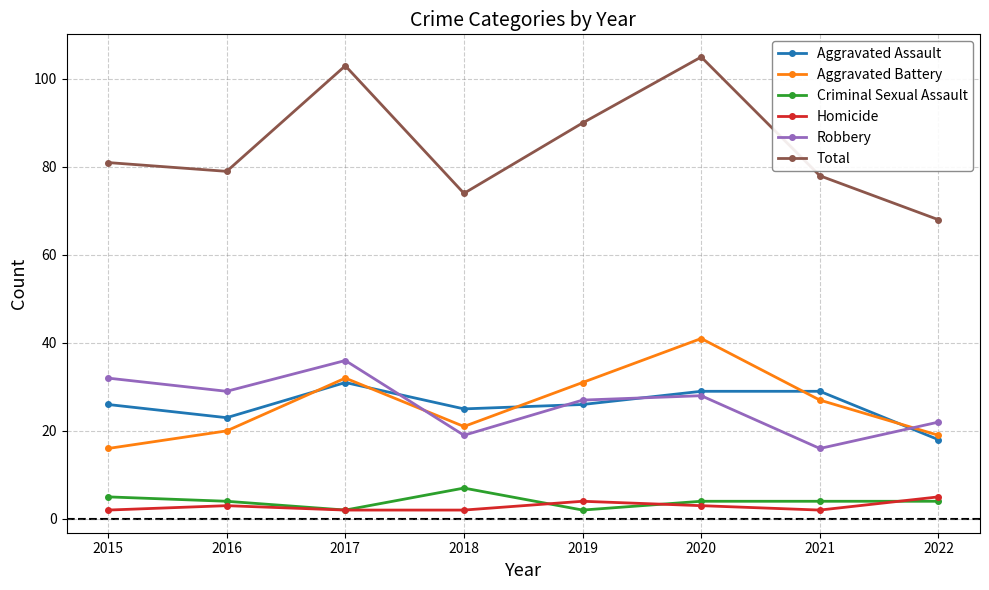

Which series has the largest total across all categories?

Total